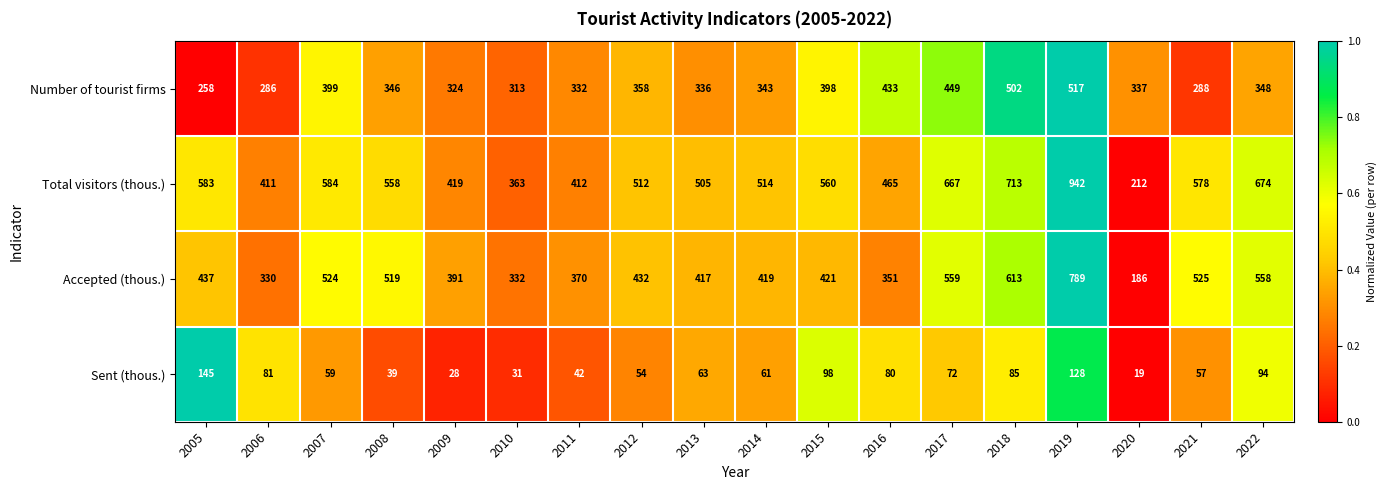

At which category is the sum across all series the highest?

2019